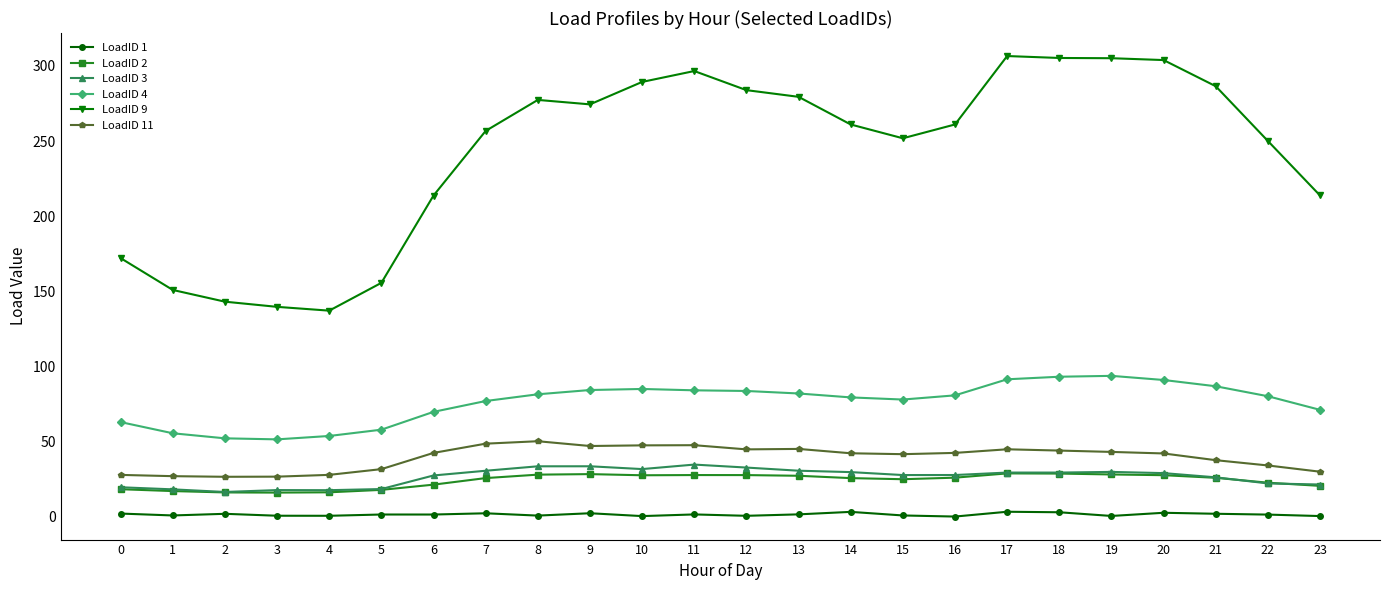

At which label does LoadID 9 first exceed 261?

8